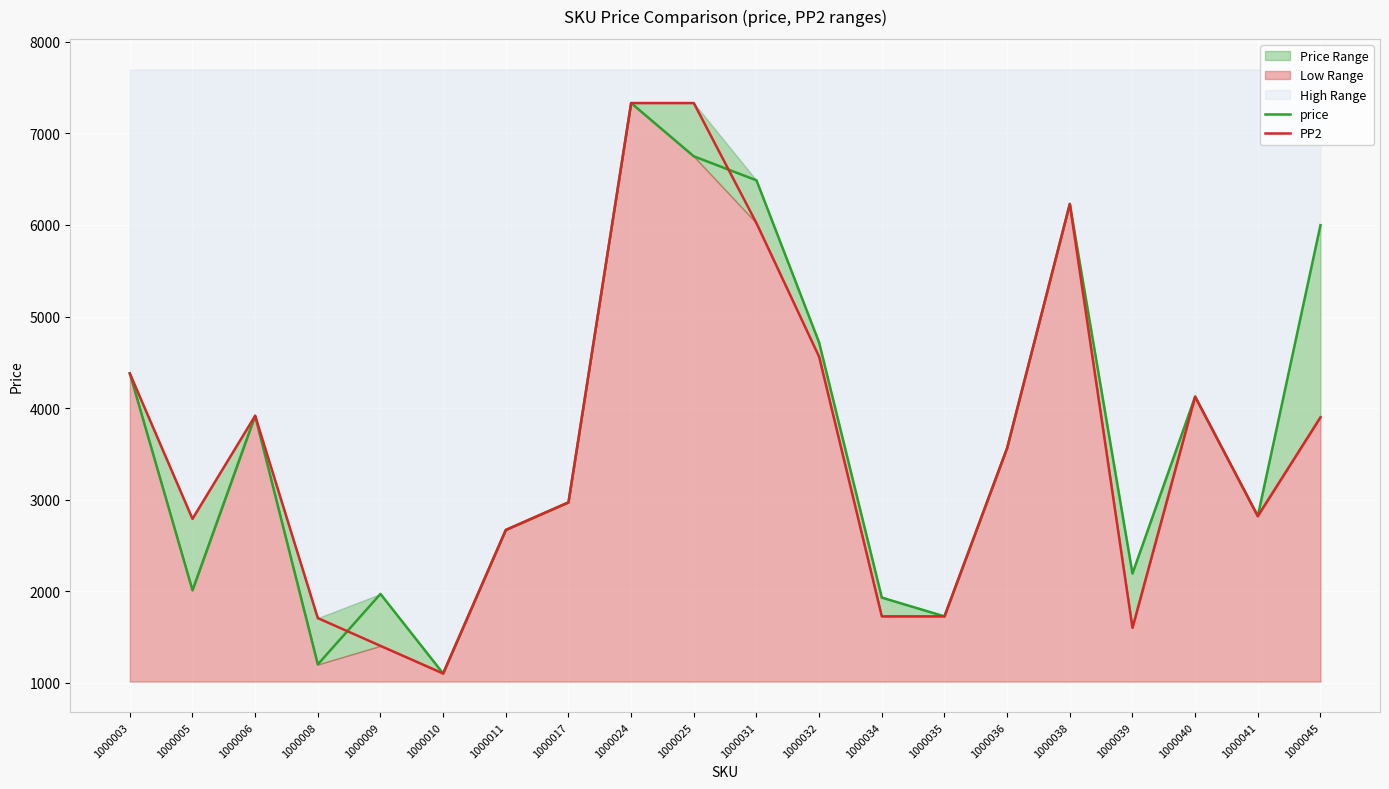

What is the difference between the second highest and second lowest values in the price series?

5550